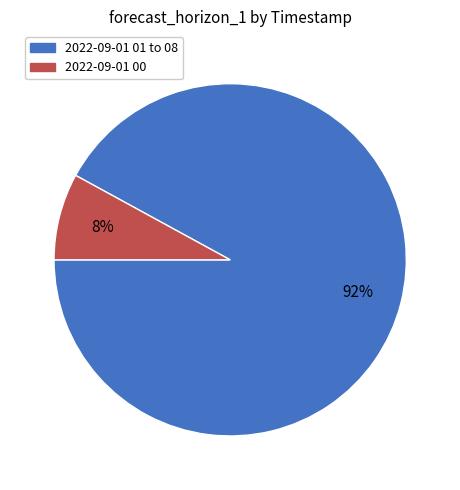

Which slice is the smallest?

2022-09-01 00